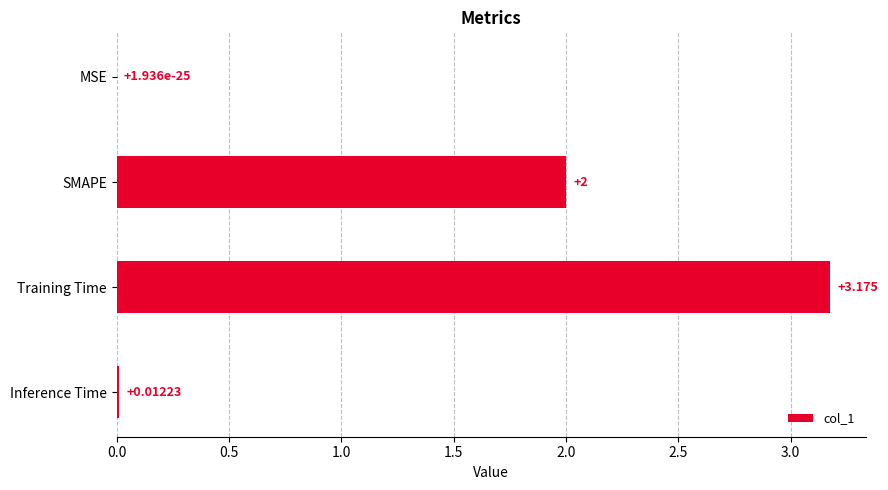

Which has a higher value, Inference Time or SMAPE?

SMAPE